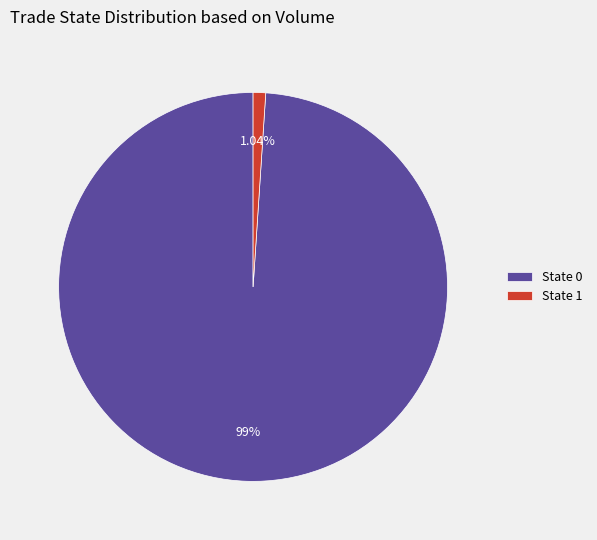

Do State 1 and State 0 together represent more than half of the pie?

Yes